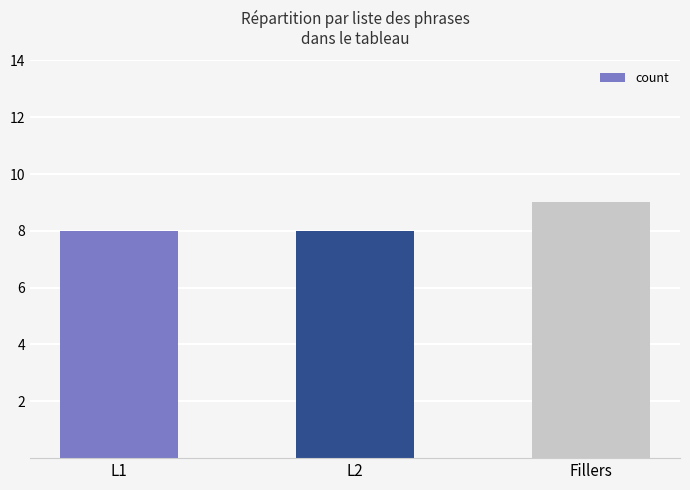

Reading left to right, transcribe all the data shown in this chart.

L1=8	L2=8	Fillers=9